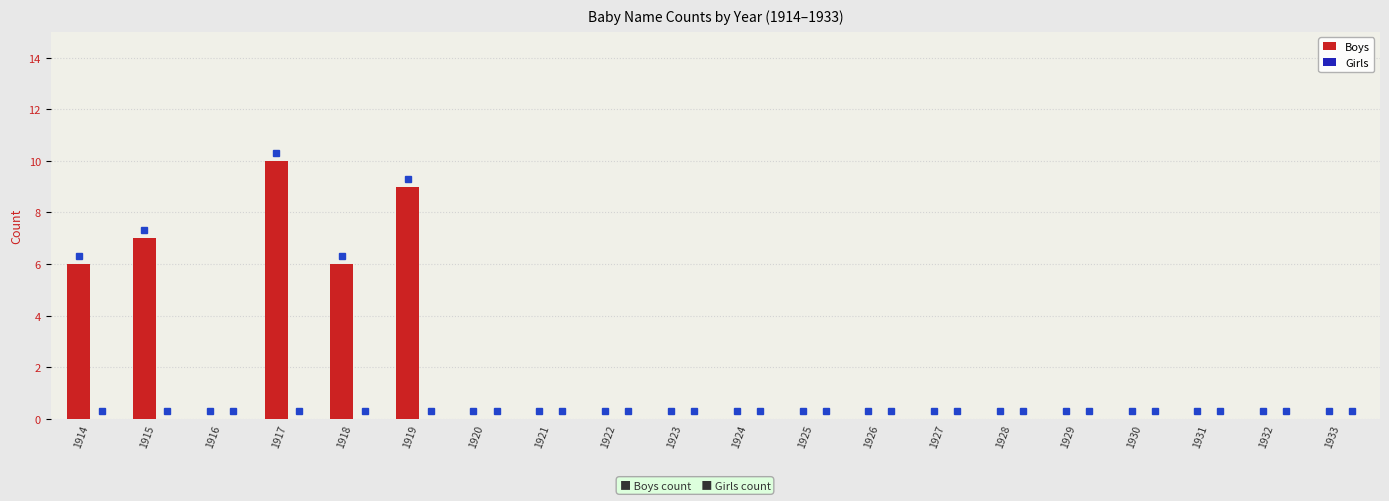

How many distinct data groups are displayed?

1